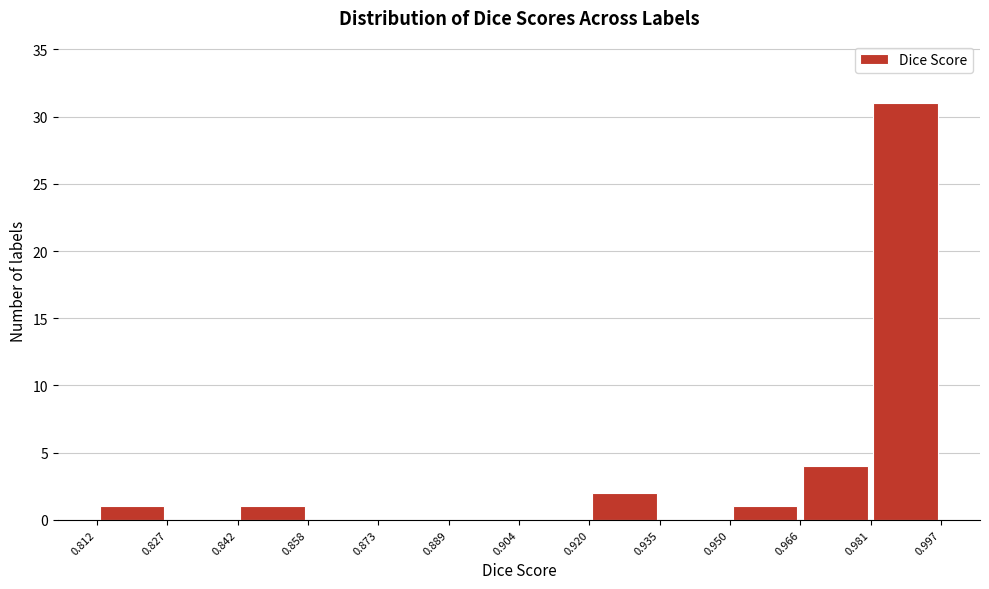

Reading left to right, transcribe this chart: for each bar, give the range it covers on the x-axis and its height. The values are not printed on the chart, so give them approximately, as read against the axis.

0.812 to 0.827: 1
0.827 to 0.842: 0
0.842 to 0.858: 1
0.858 to 0.873: 0
0.873 to 0.889: 0
0.889 to 0.904: 0
0.904 to 0.920: 0
0.920 to 0.935: 2
0.935 to 0.950: 0
0.950 to 0.966: 1
0.966 to 0.981: 4
0.981 to 0.997: 31